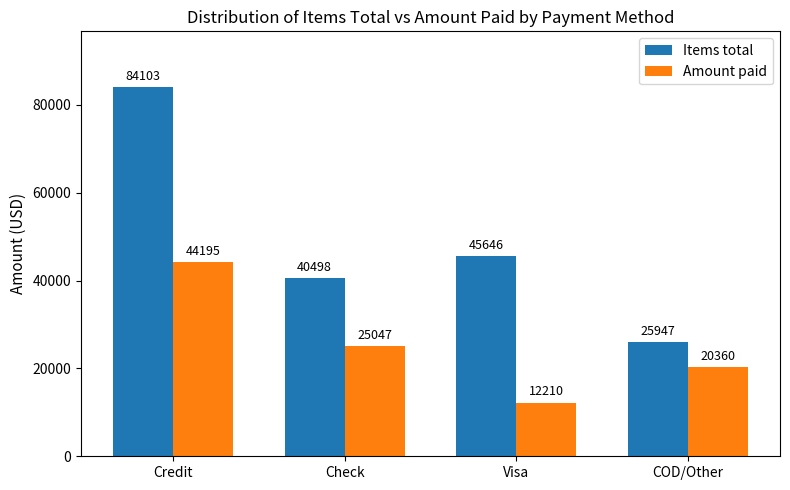

Are the bars grouped side by side (vs. stacked)?

Yes